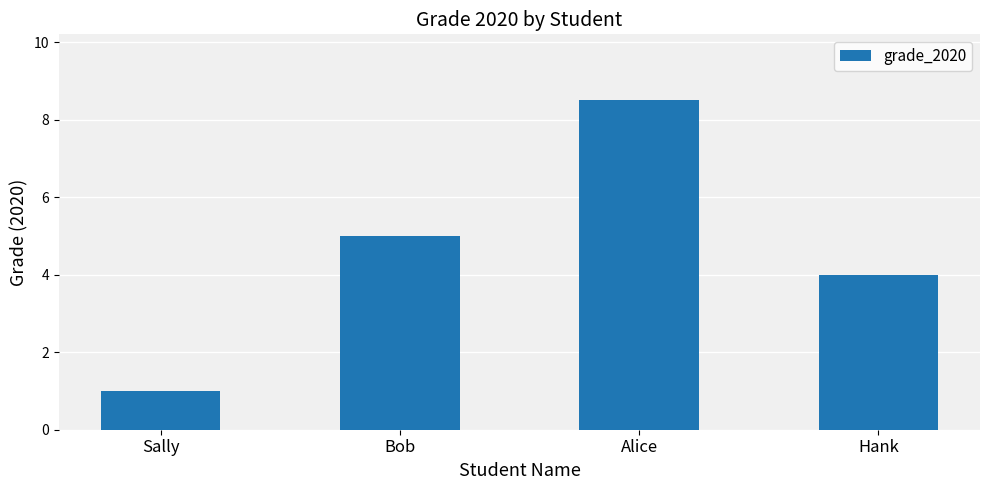

What position from the right is Alice?

2